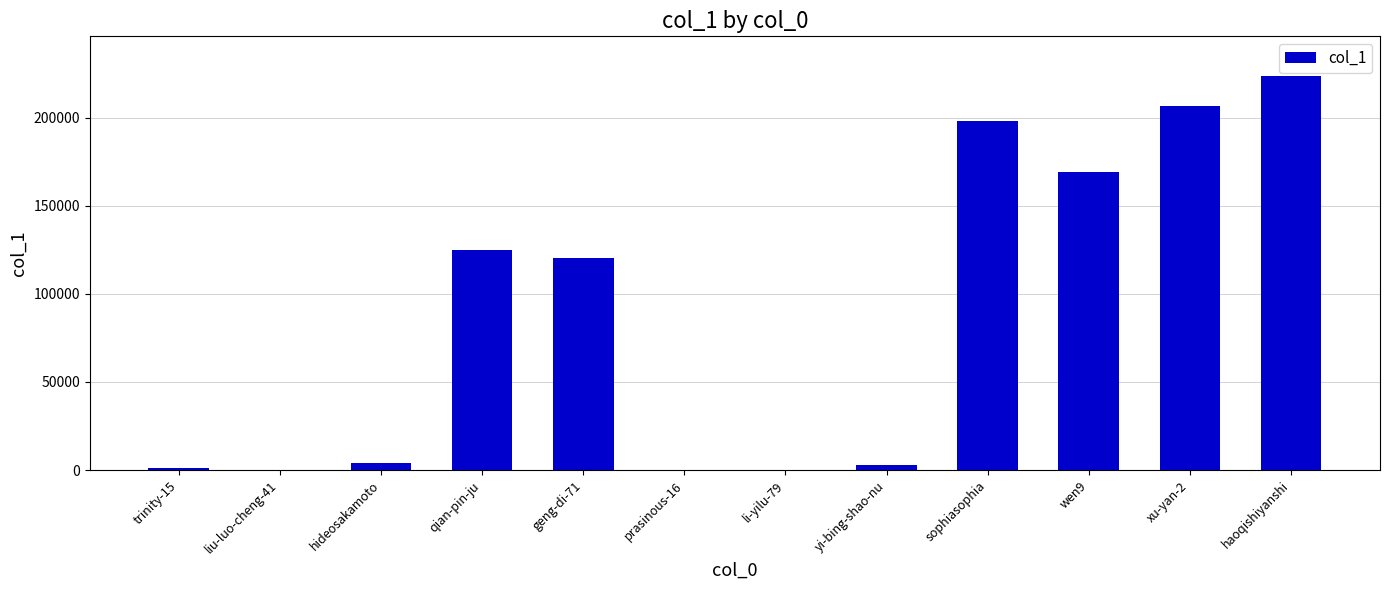

What is the average value?

87623